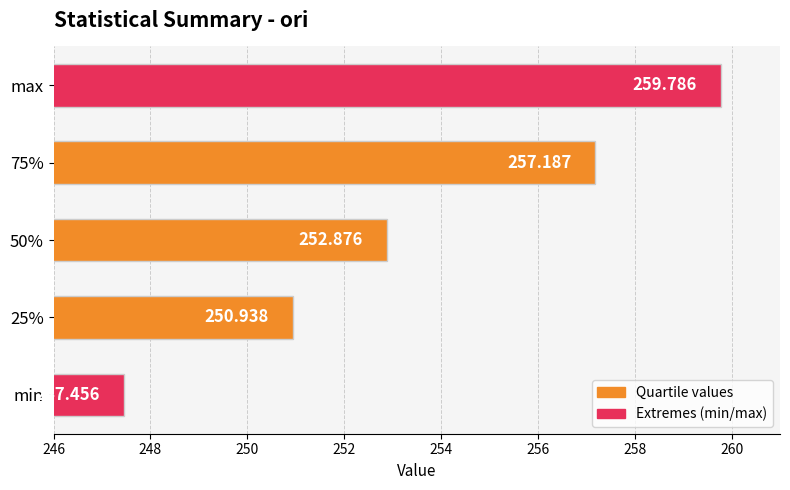

Which label corresponds to the largest value in the chart?

max